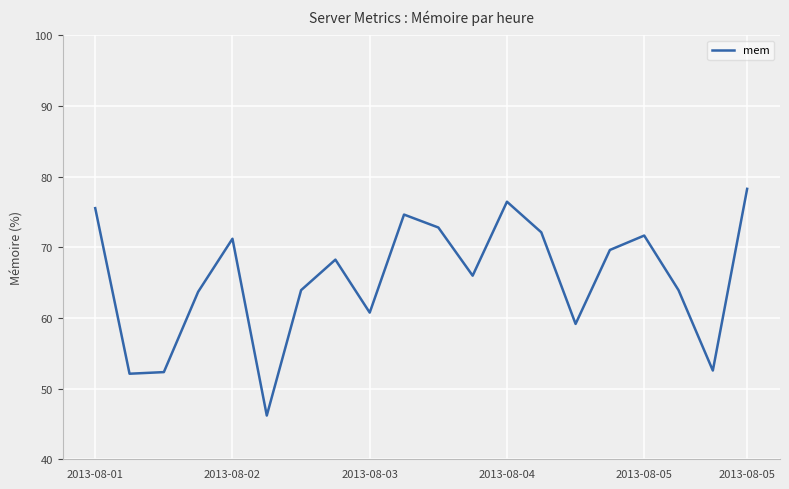

What is the maximum value shown in the chart?

78.3